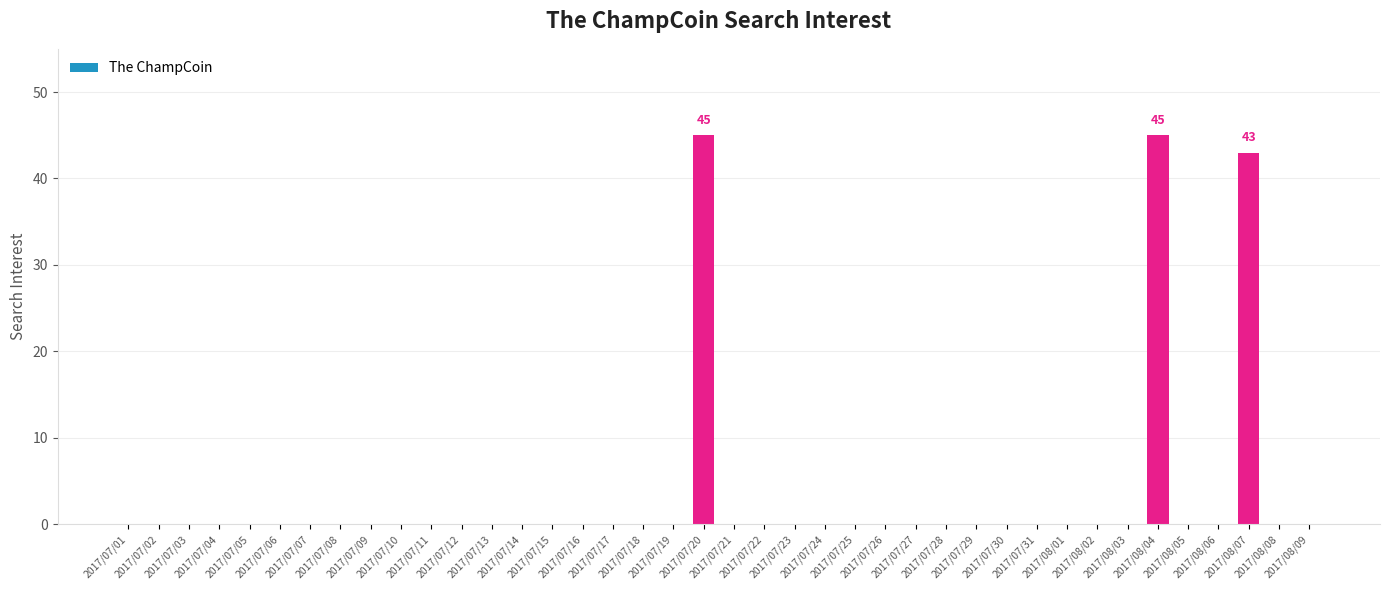

What is the sum of all values?

133